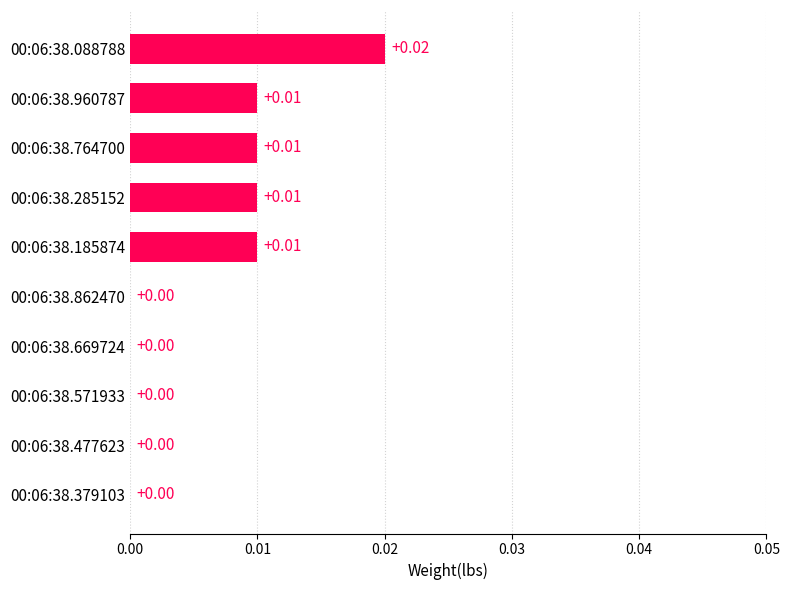

Are the bars horizontal?

Yes